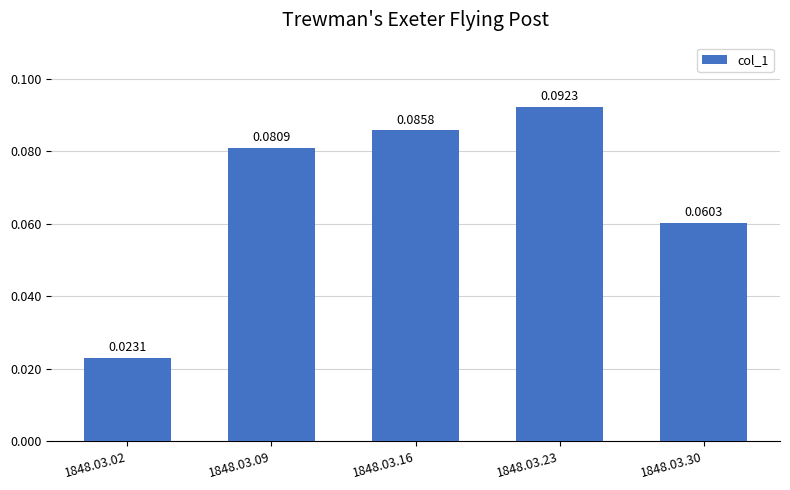

List the labels in order of value, smallest first.

1848.03.02, 1848.03.30, 1848.03.09, 1848.03.16, 1848.03.23